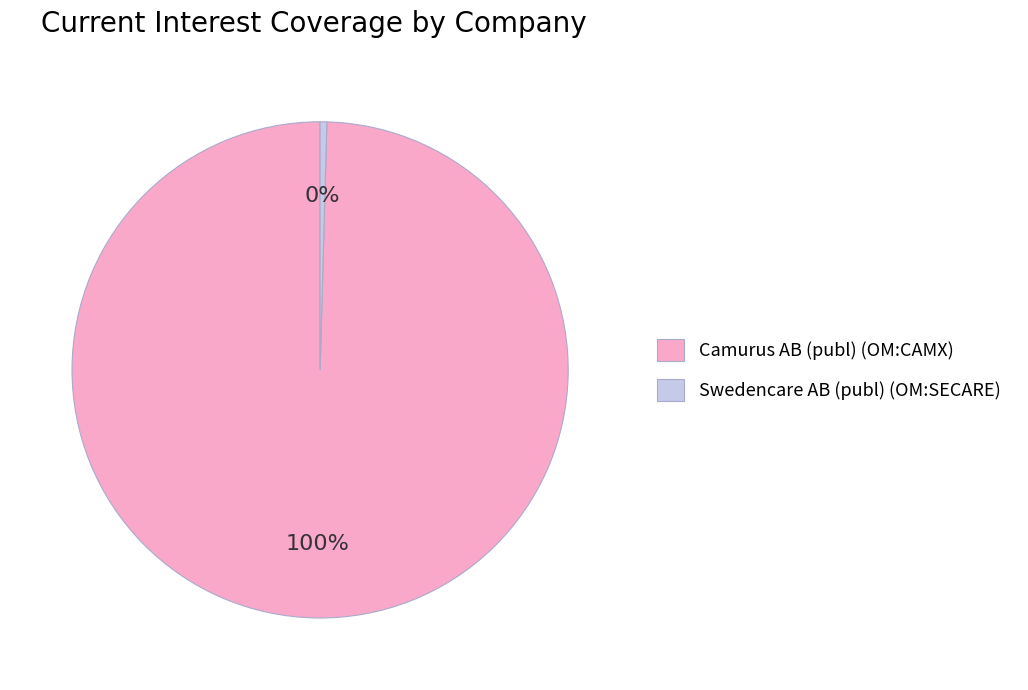

The Swedencare AB (publ) (OM:SECARE) slice represents 8% of the pie. True or false?

False